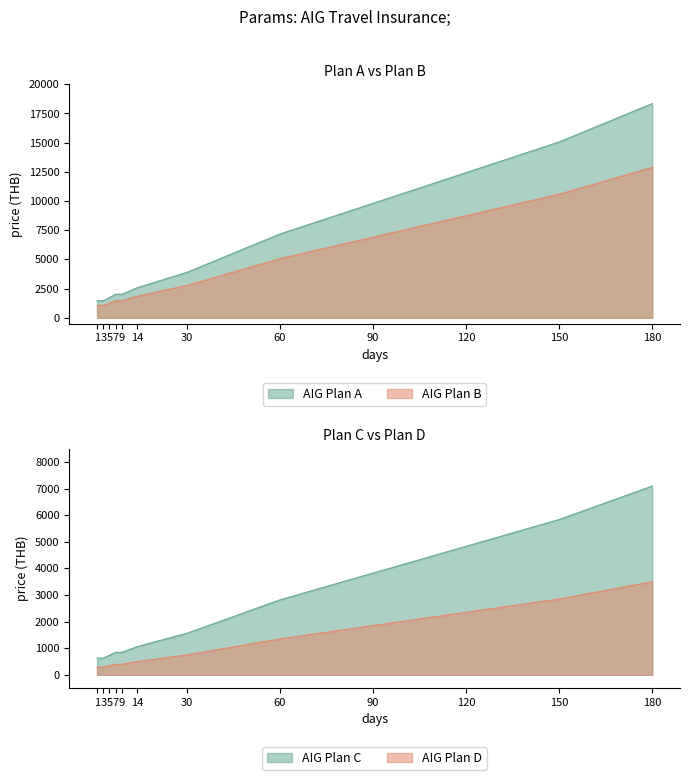

What is the value of the AIG Plan A point at the 12th from the left?

18345